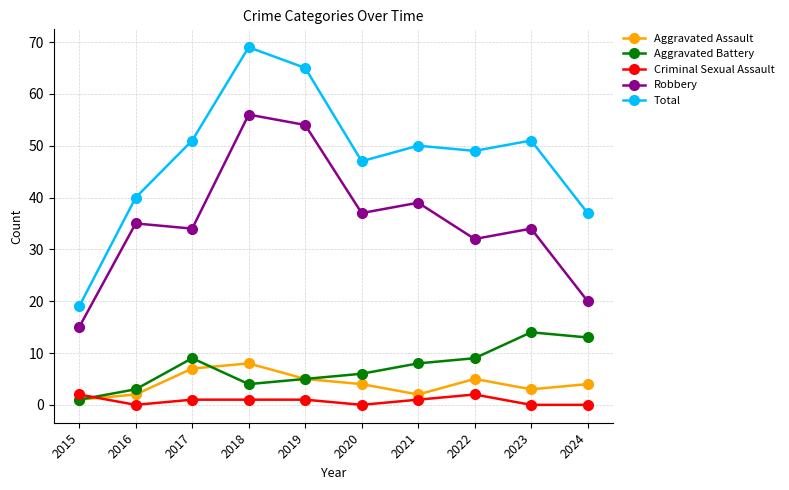

Which series has the widest spread of values?

Total